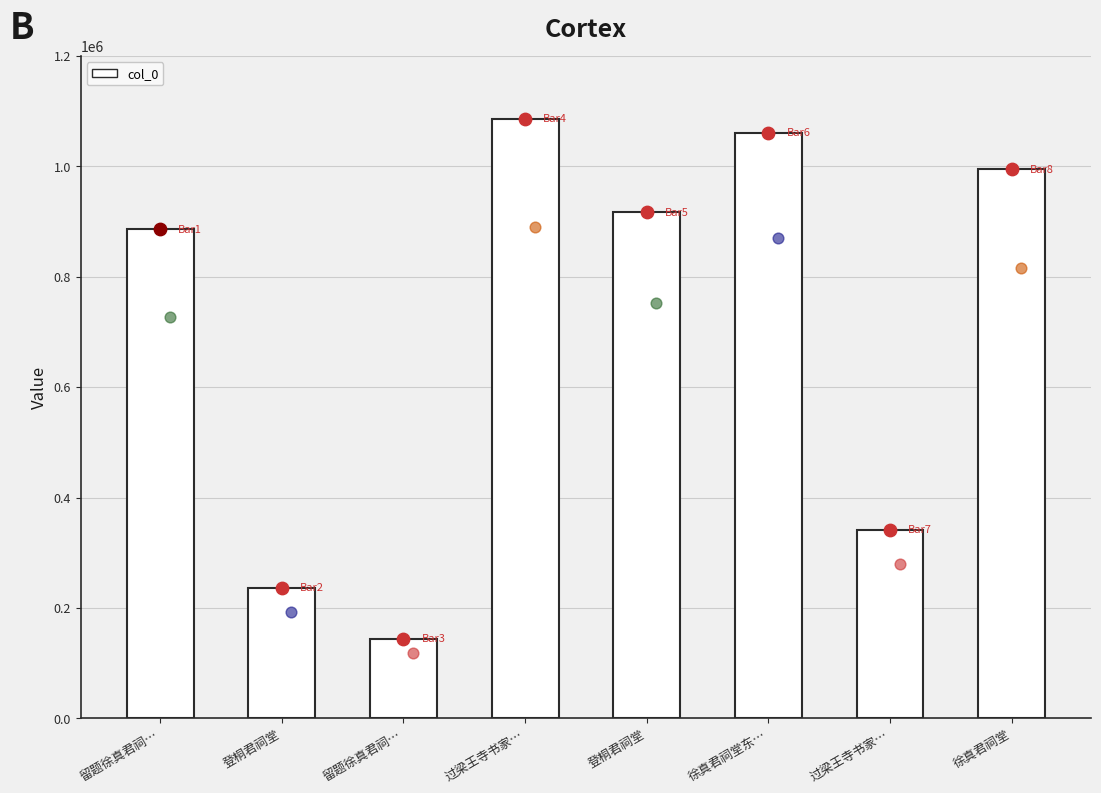

Between 登桐君祠堂 and 过梁王寺书家…, which is larger?

过梁王寺书家…